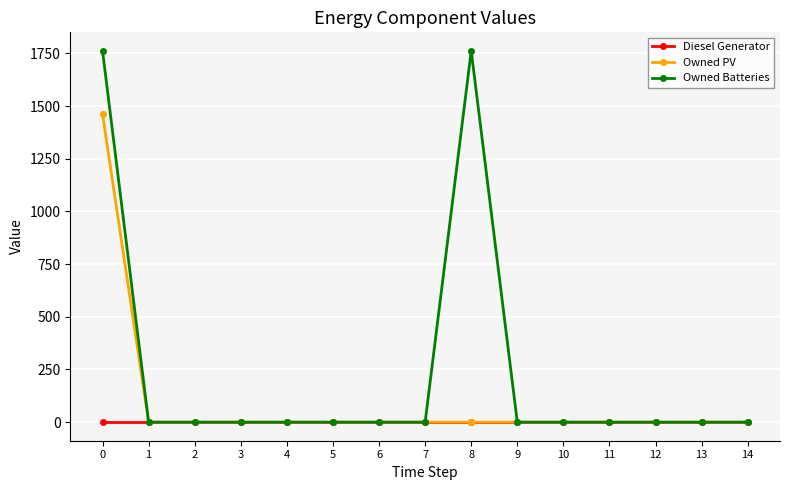

Count the number of data series in this chart.

3